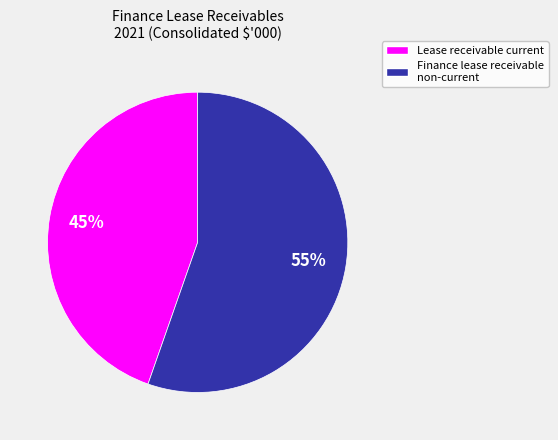

To the nearest percent, what is the average slice percentage?

50%